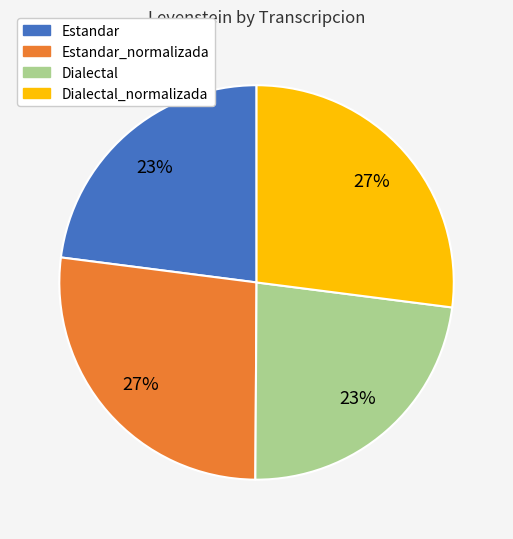

Combined, do Dialectal and Estandar account for over 50%?

No